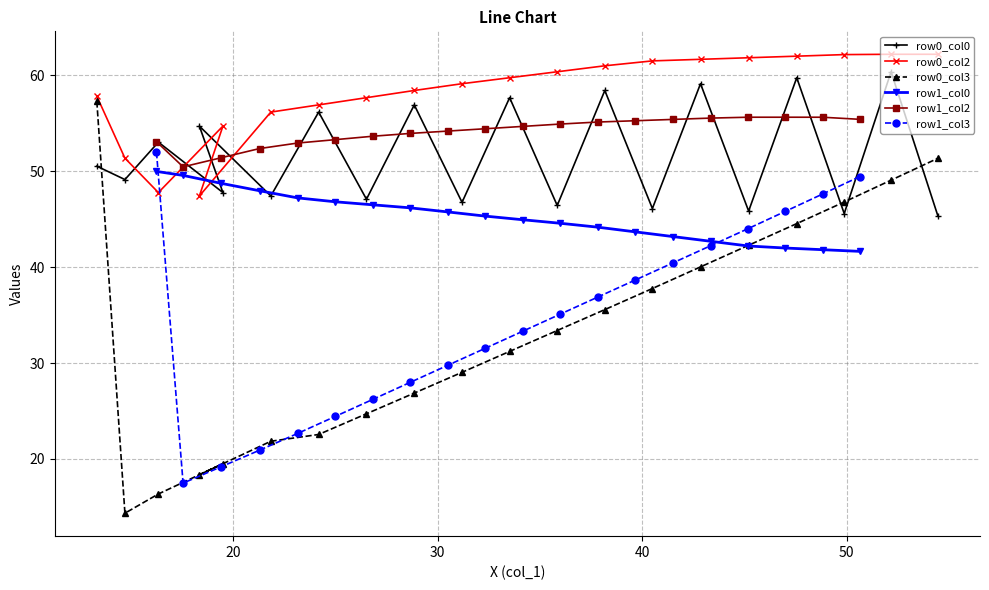

What is the value of the row1_col3 point at the 12th from the left?

35.1